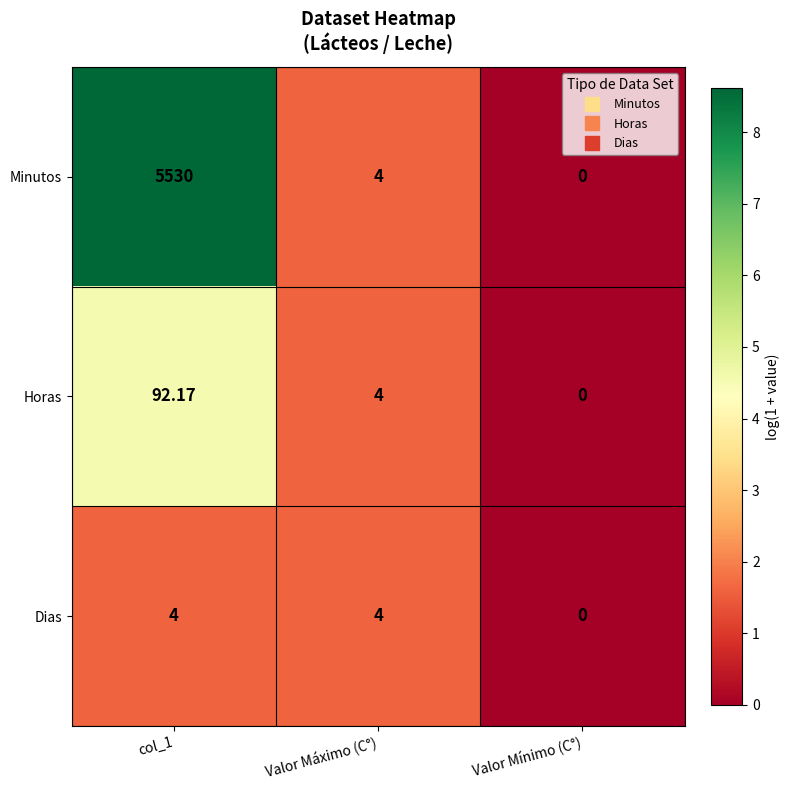

Which series has the largest total across all categories?

Minutos